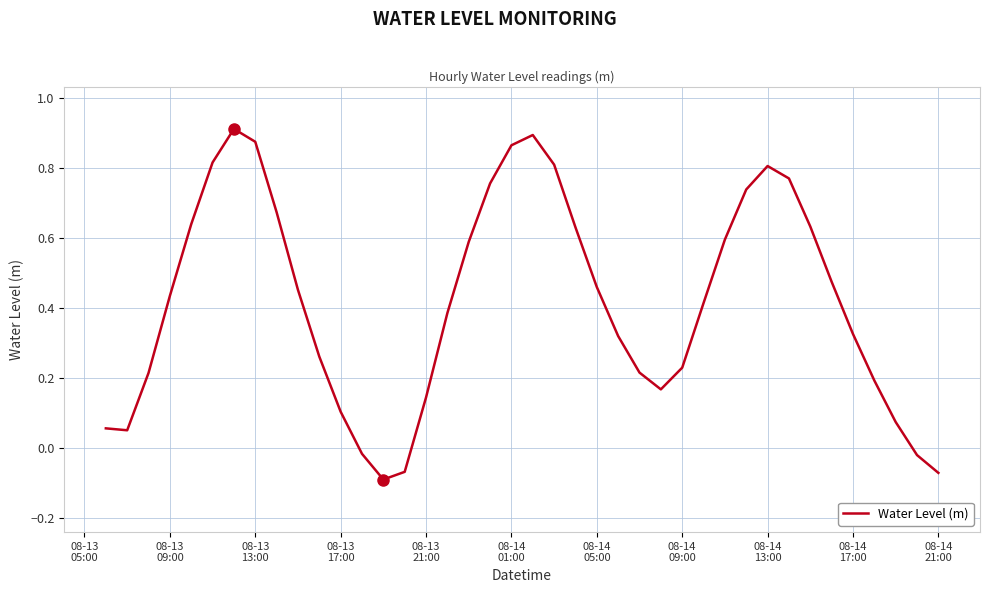

What is the difference between the maximum and minimum values?

1.0